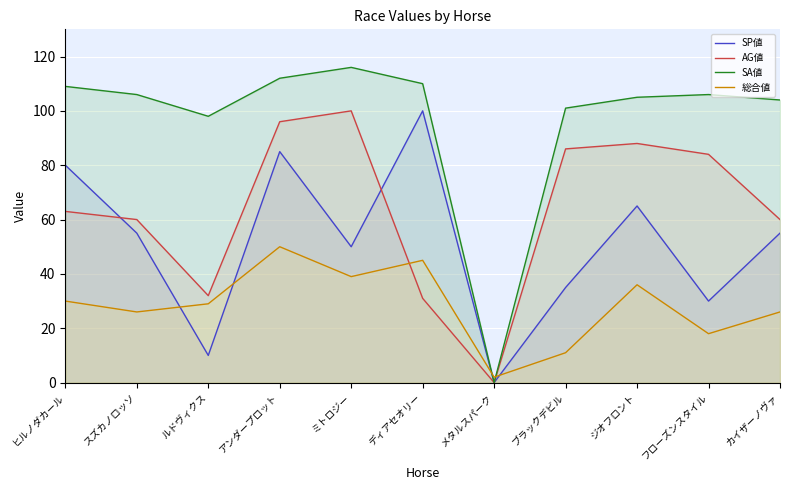

Where does the 総合値 series first go above 29?

ヒルノダカール